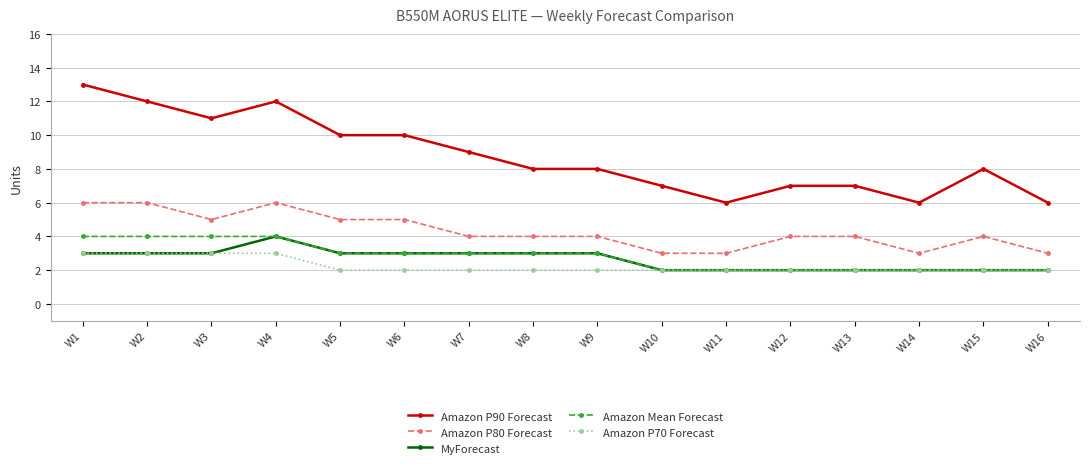

What is the value of the MyForecast point at the 4th from the left?

4